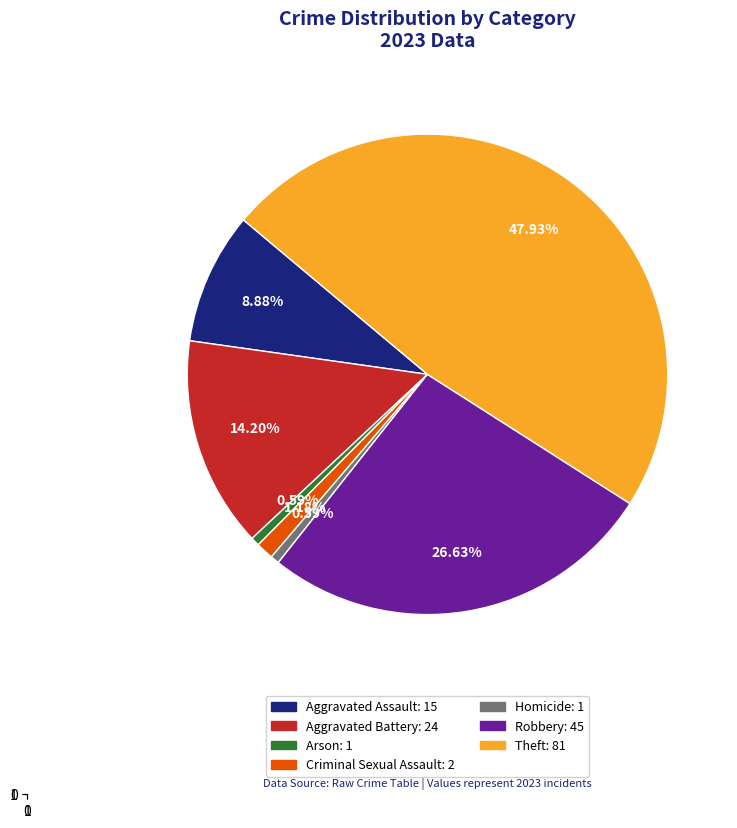

Count the number of slices in the pie.

7